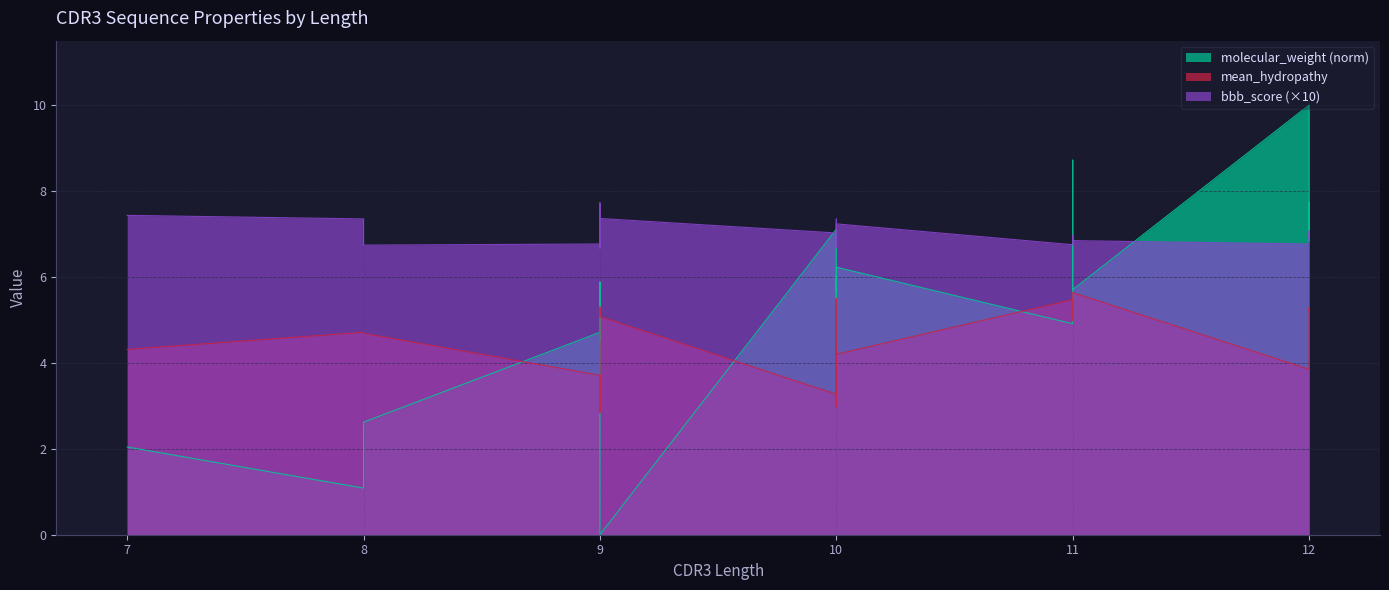

Where is bbb_score nearest to the value 7?

9